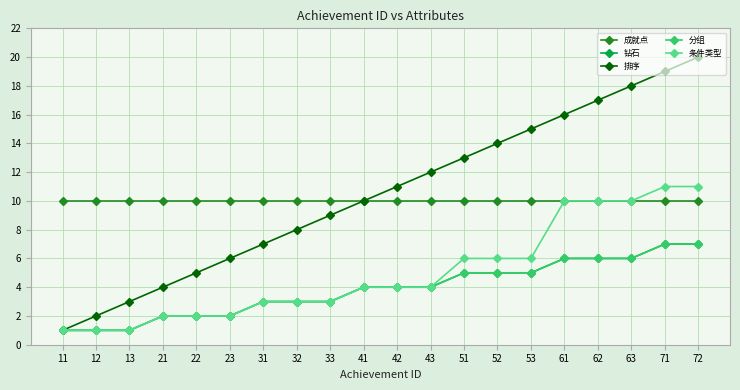

Does the chart have visible grid lines?

Yes